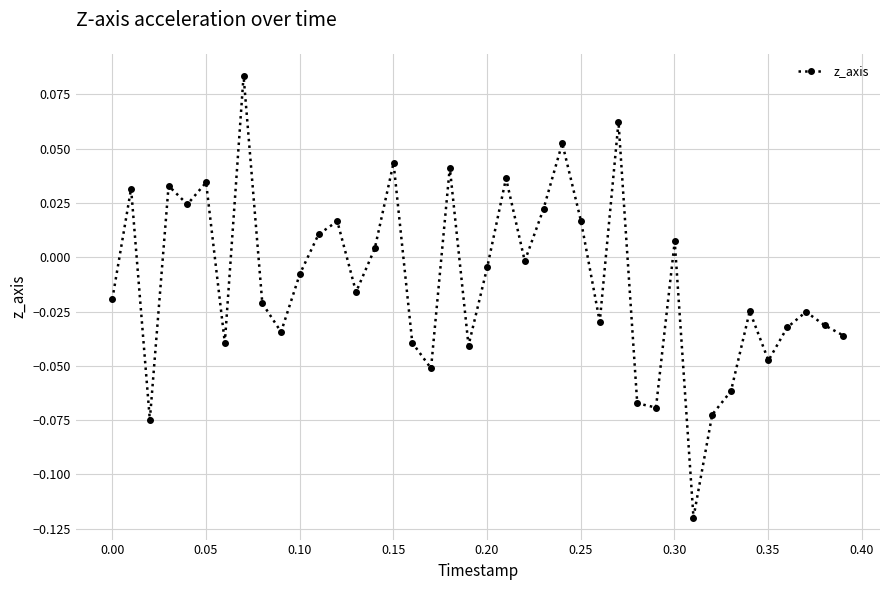

How many points are higher than both their immediate neighbors (excluding endpoints)?

13